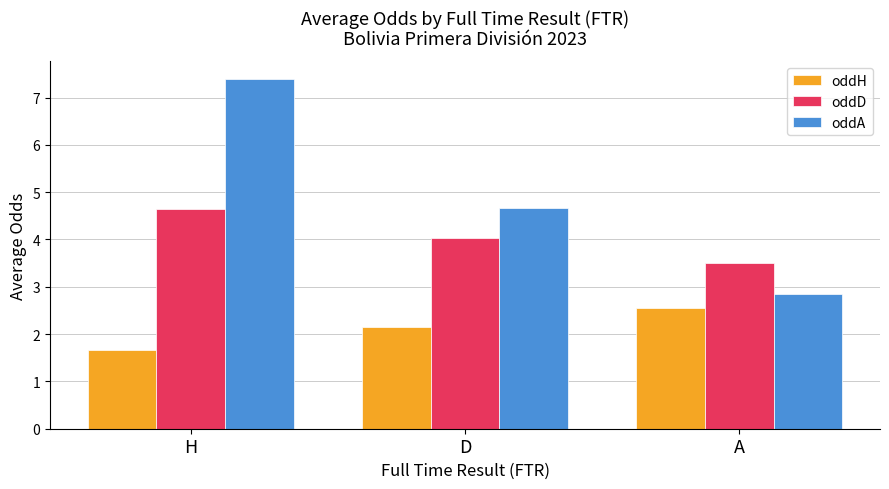

Are the bars grouped side by side (vs. stacked)?

Yes